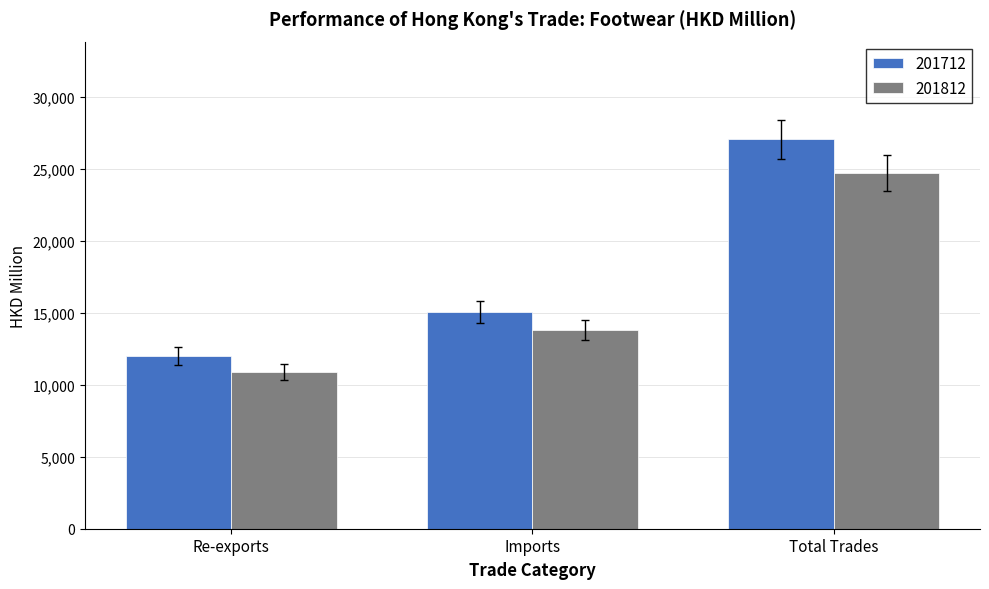

Which series has the largest total across all categories?

201712